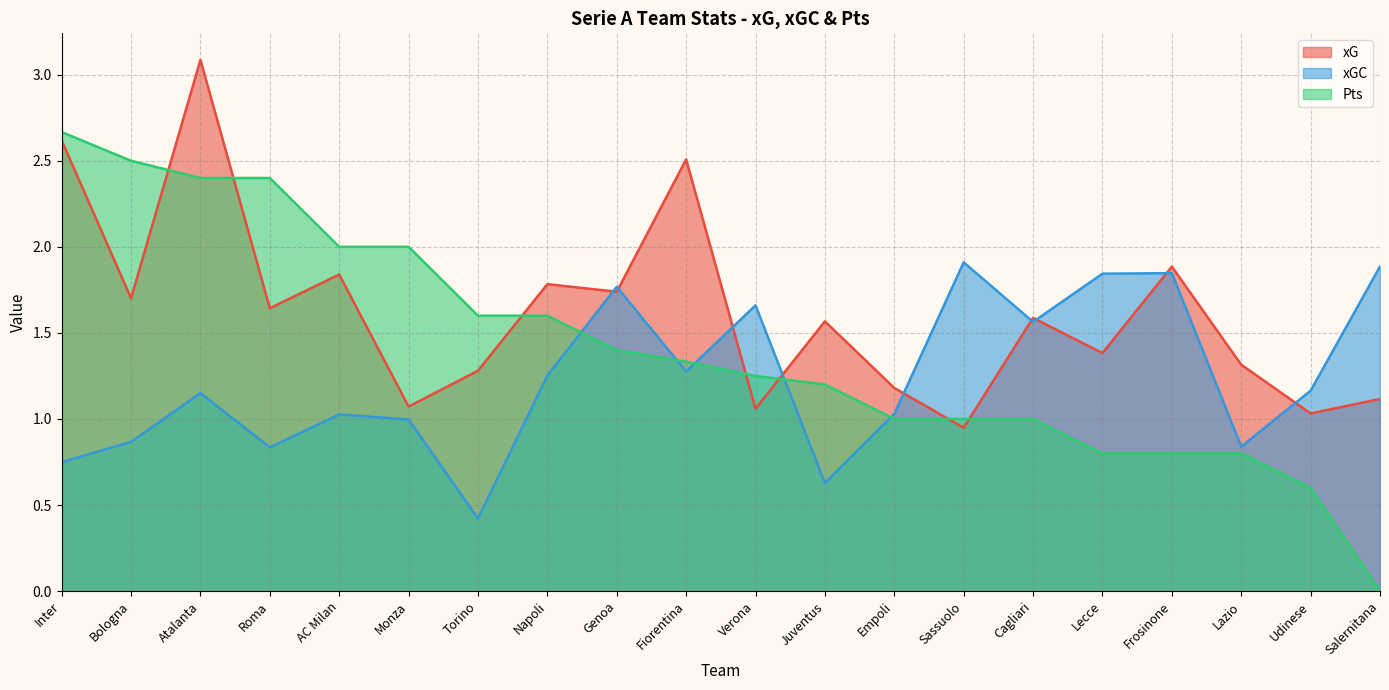

How many series are shown in this chart?

3